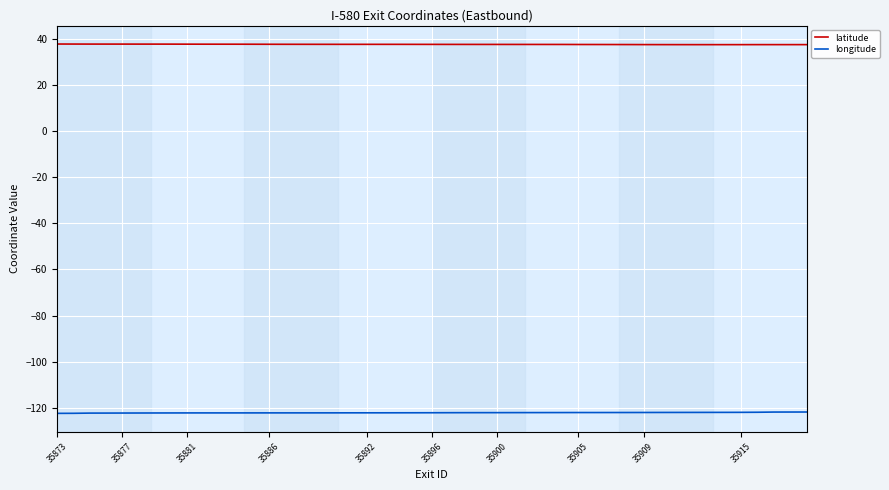

What is the maximum value for longitude?

-121.9